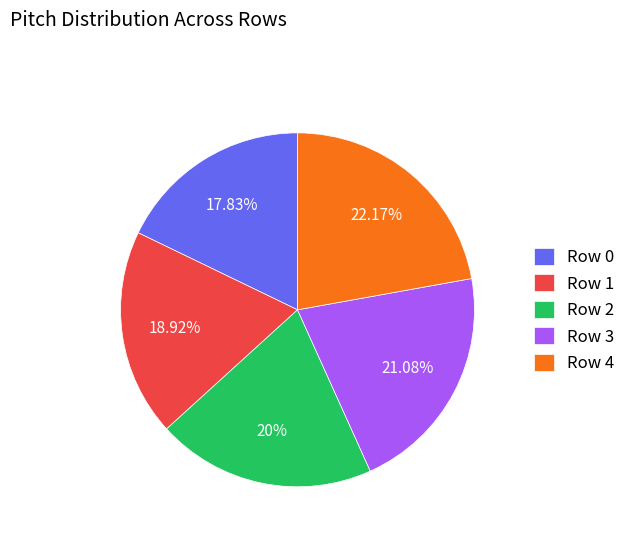

Rank the categories by value from lowest to highest.

Row 0, Row 1, Row 2, Row 3, Row 4